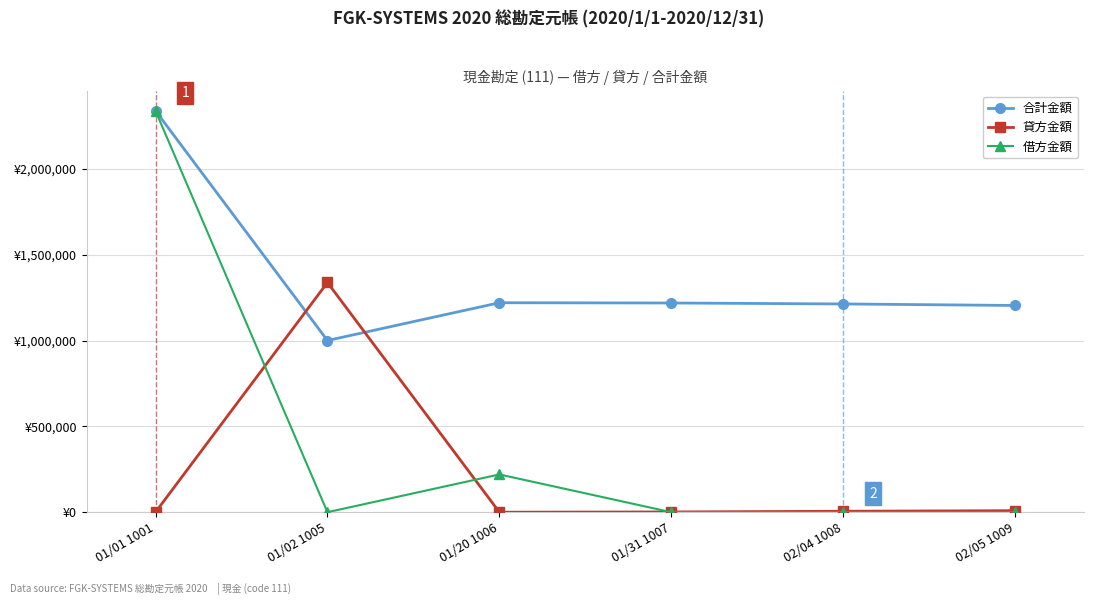

What are all the series names shown in the legend?

合計金額, 貸方金額, 借方金額